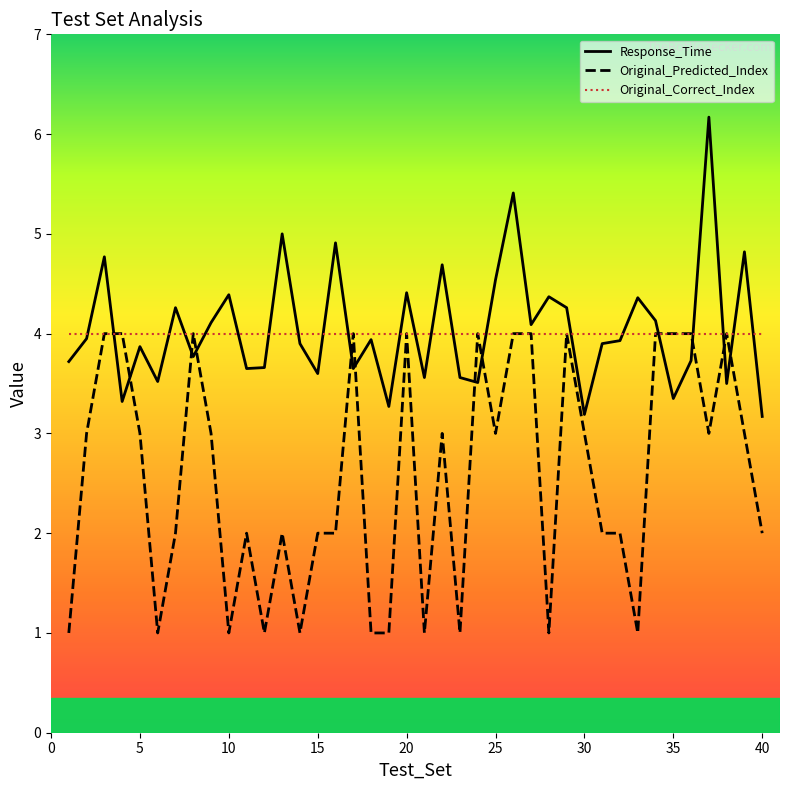

What is the minimum value shown in the chart?

1.0